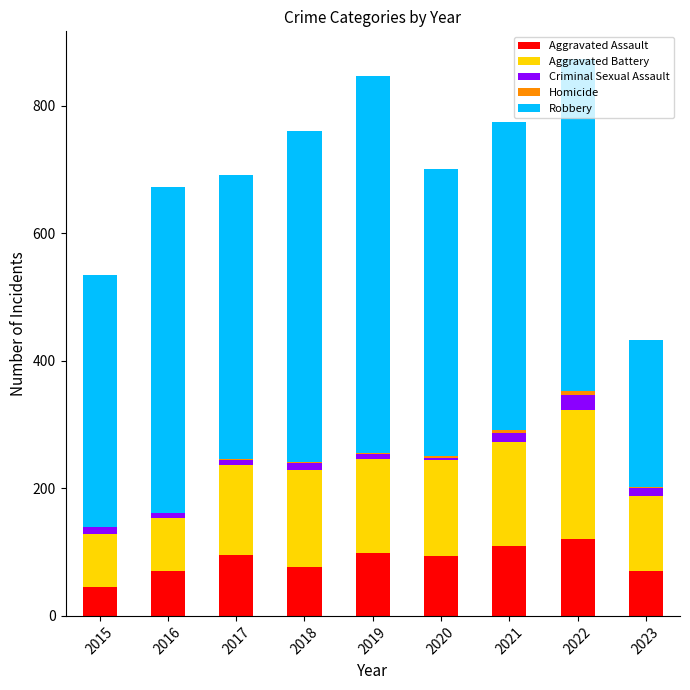

What is the highest value of the Aggravated Assault series?

121